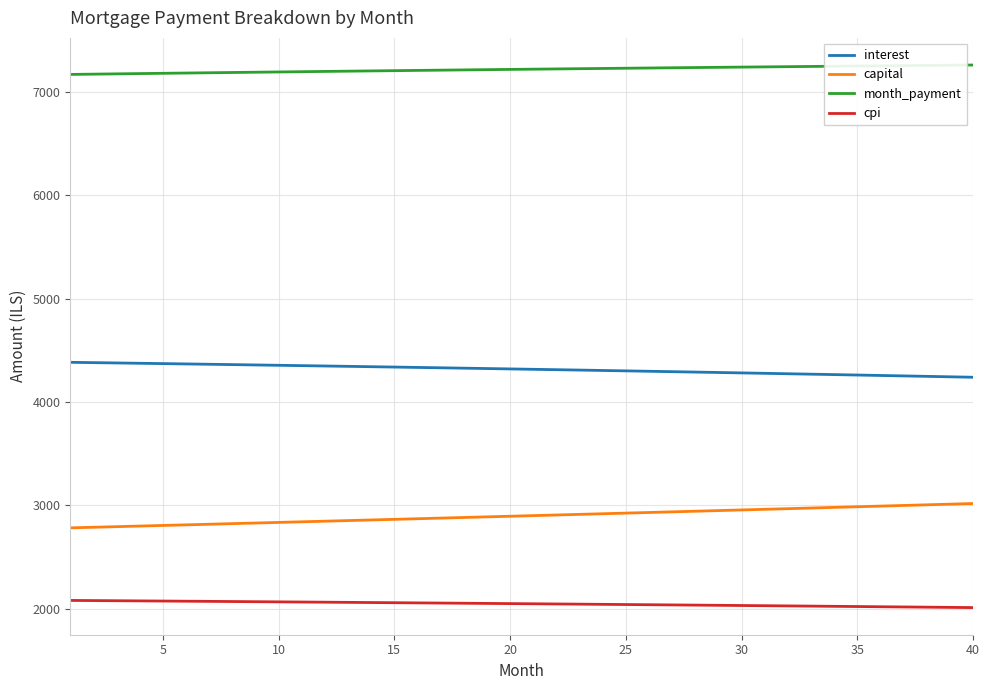

True or false: cpi and interest intersect in this chart.

False